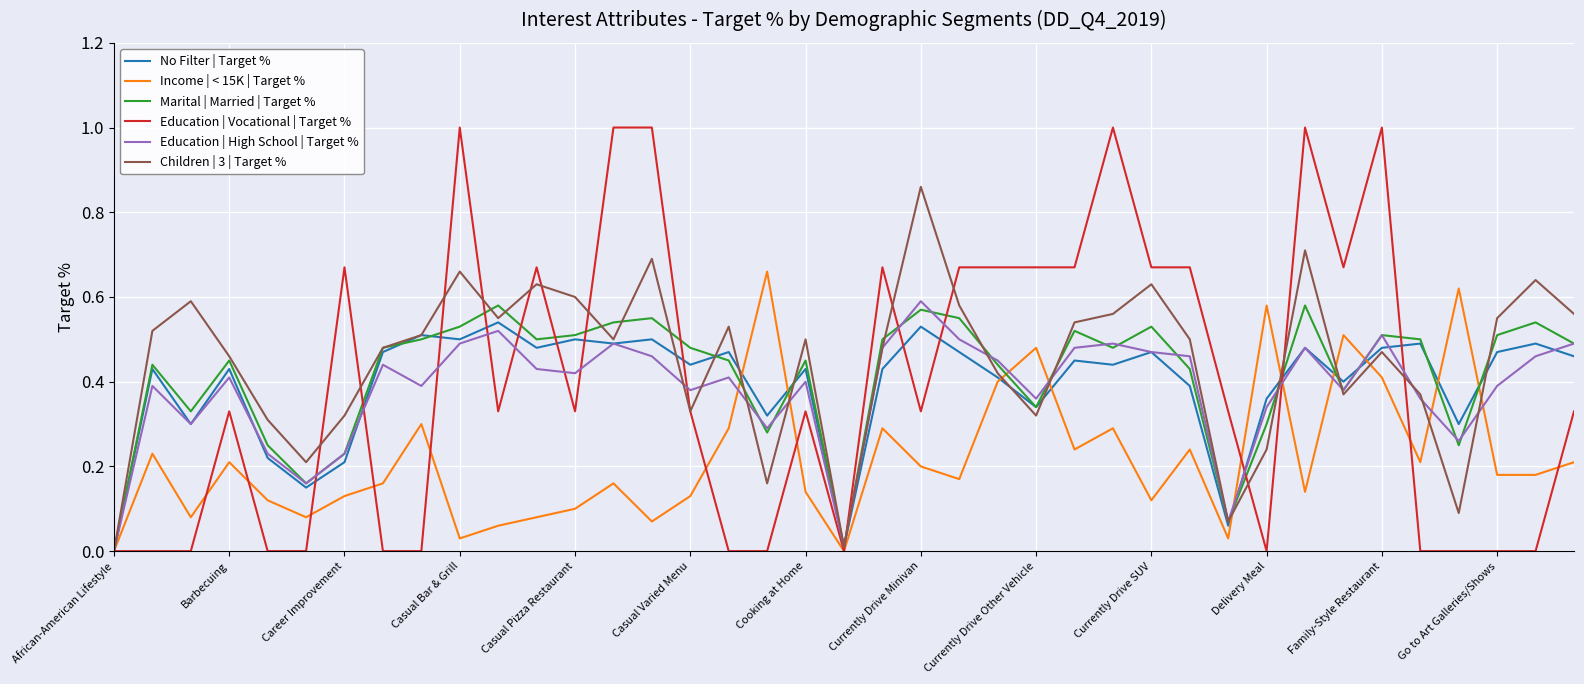

List the series in order of their peak value, lowest first.

No Filter | Target %, Marital | Married | Target %, Education | High School | Target %, Income | < 15K | Target %, Children | 3 | Target %, Education | Vocational | Target %